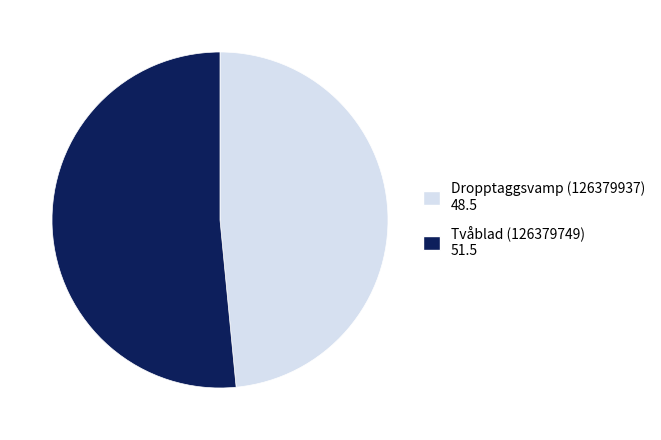

Which category has the biggest portion of the pie?

Tvåblad (126379749)